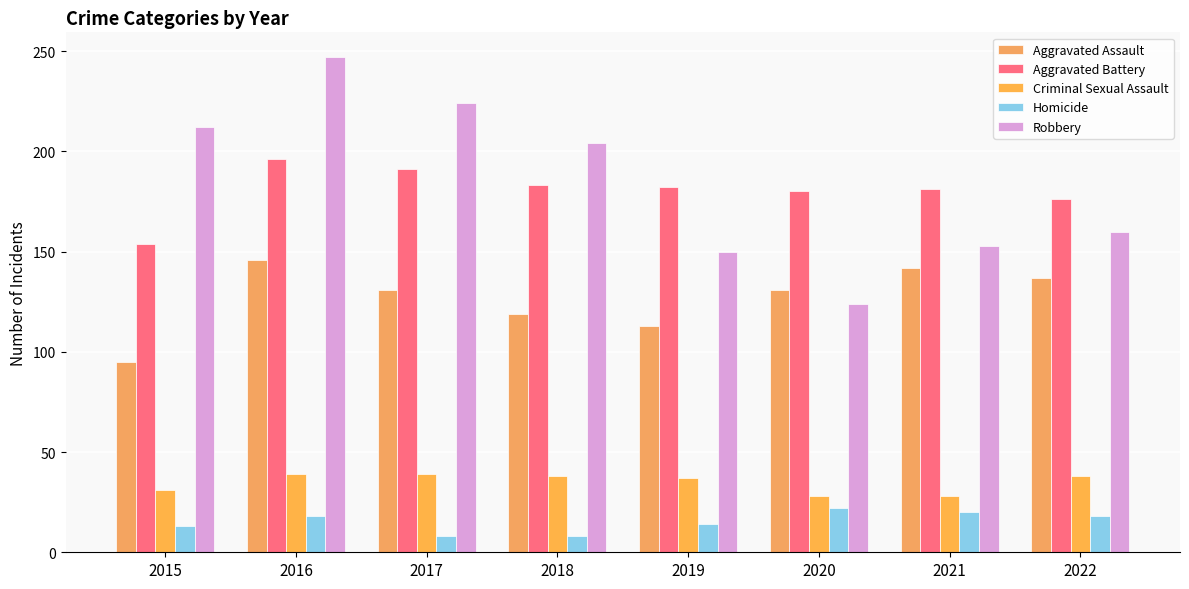

How many bars are there in each group?

5